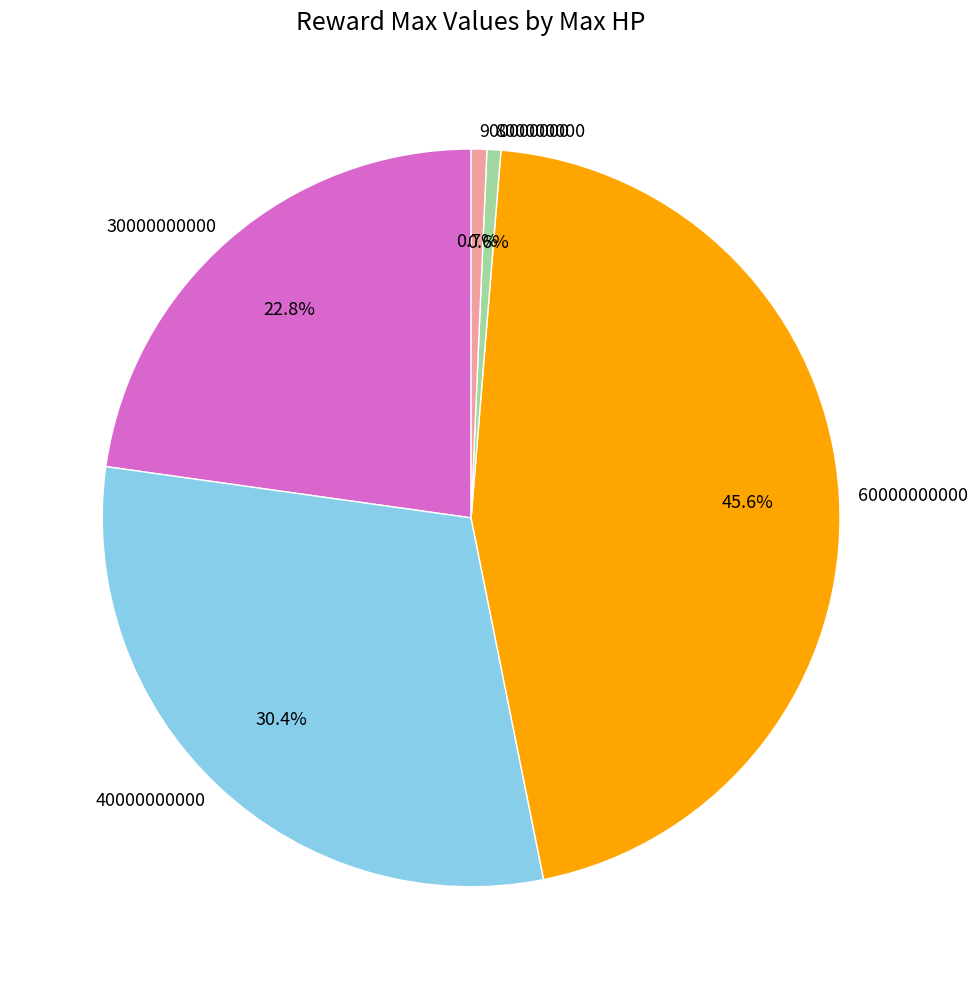

To the nearest percent, what is the average slice percentage?

20%